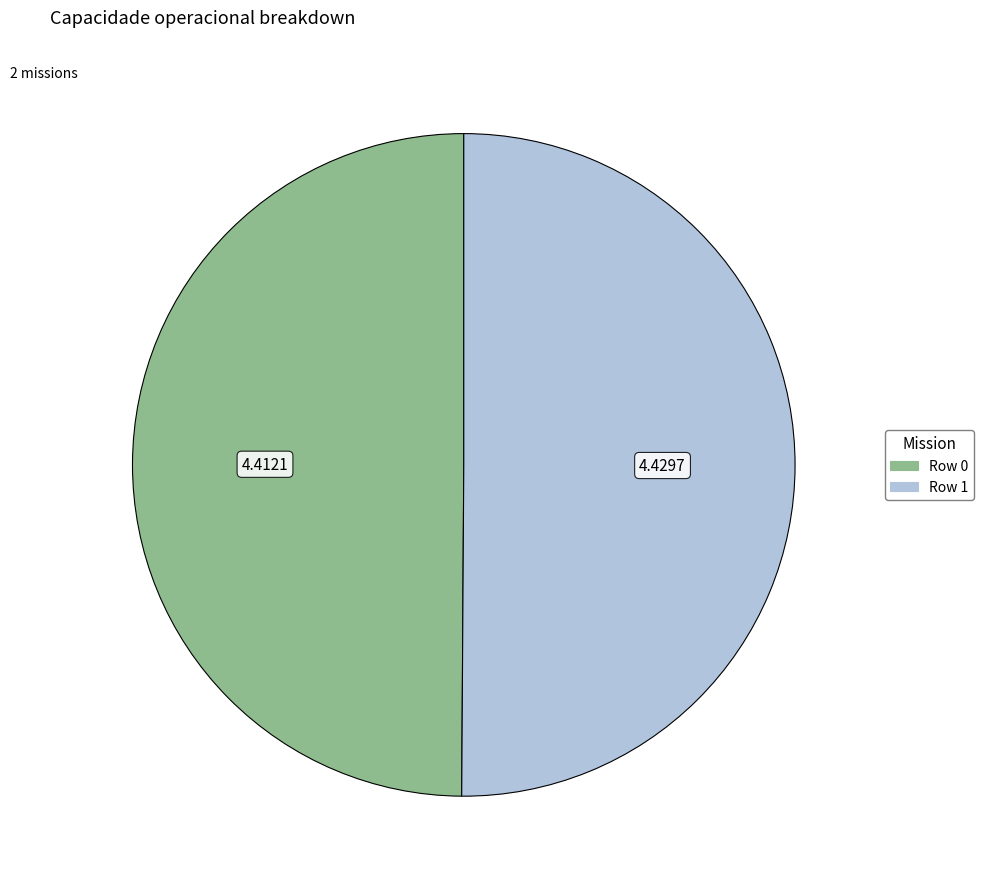

How many segments does this pie chart have?

2